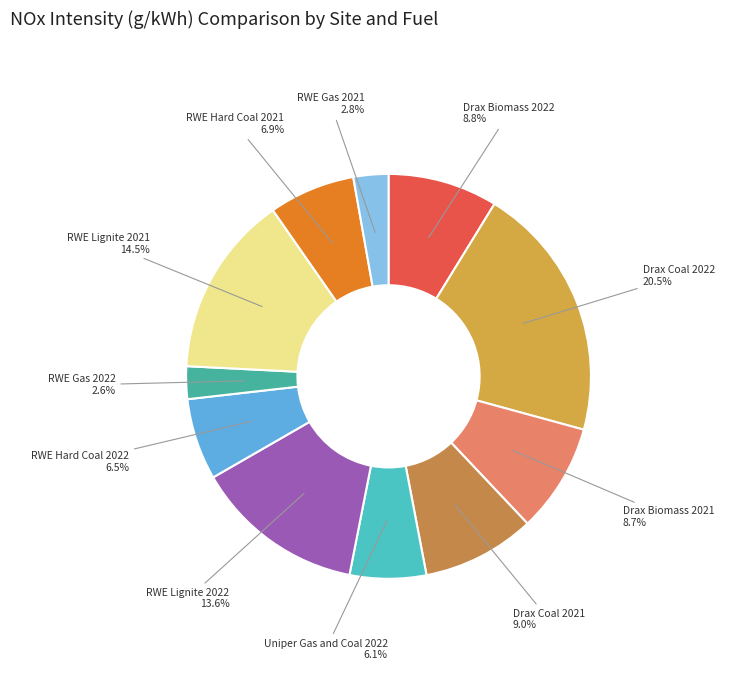

Is it true that RWE Hard Coal 2021 is 19% of the pie?

False